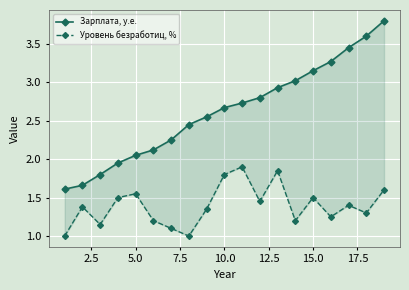

True or false: Зарплата, у.е. and Уровень безработиц, % intersect in this chart.

False